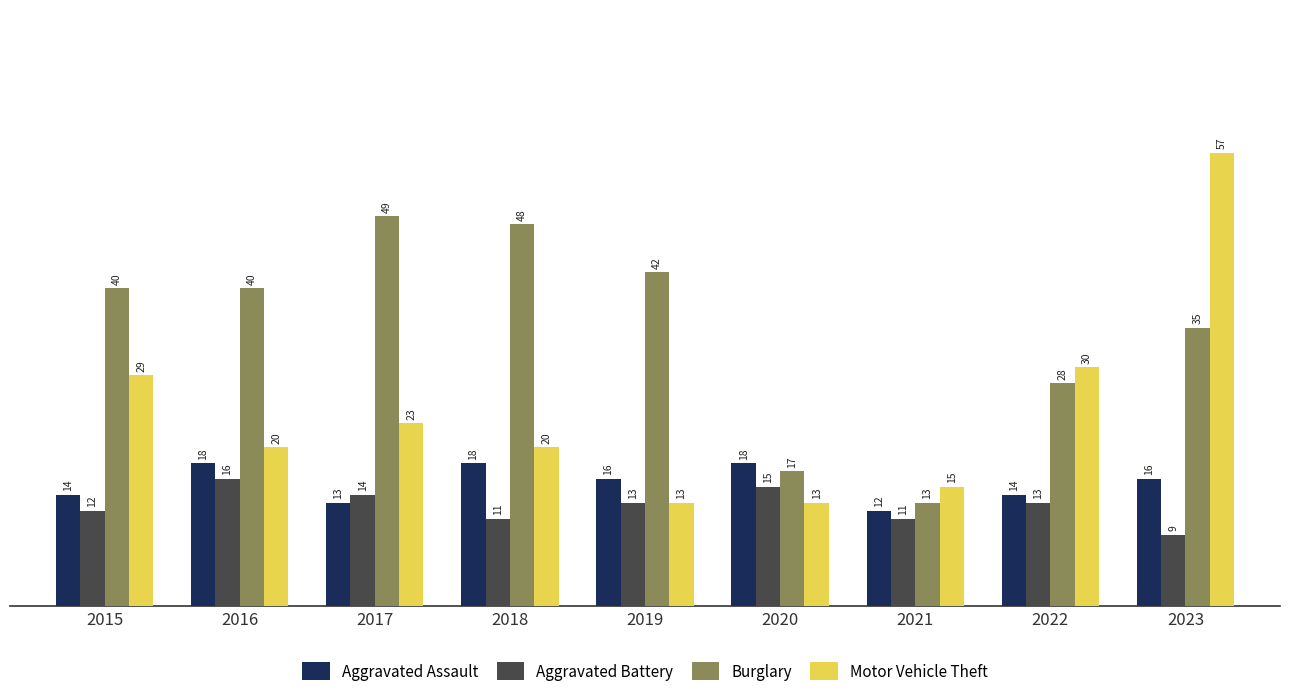

What is the sum of the Aggravated Battery values at 2021 and 2019?

24